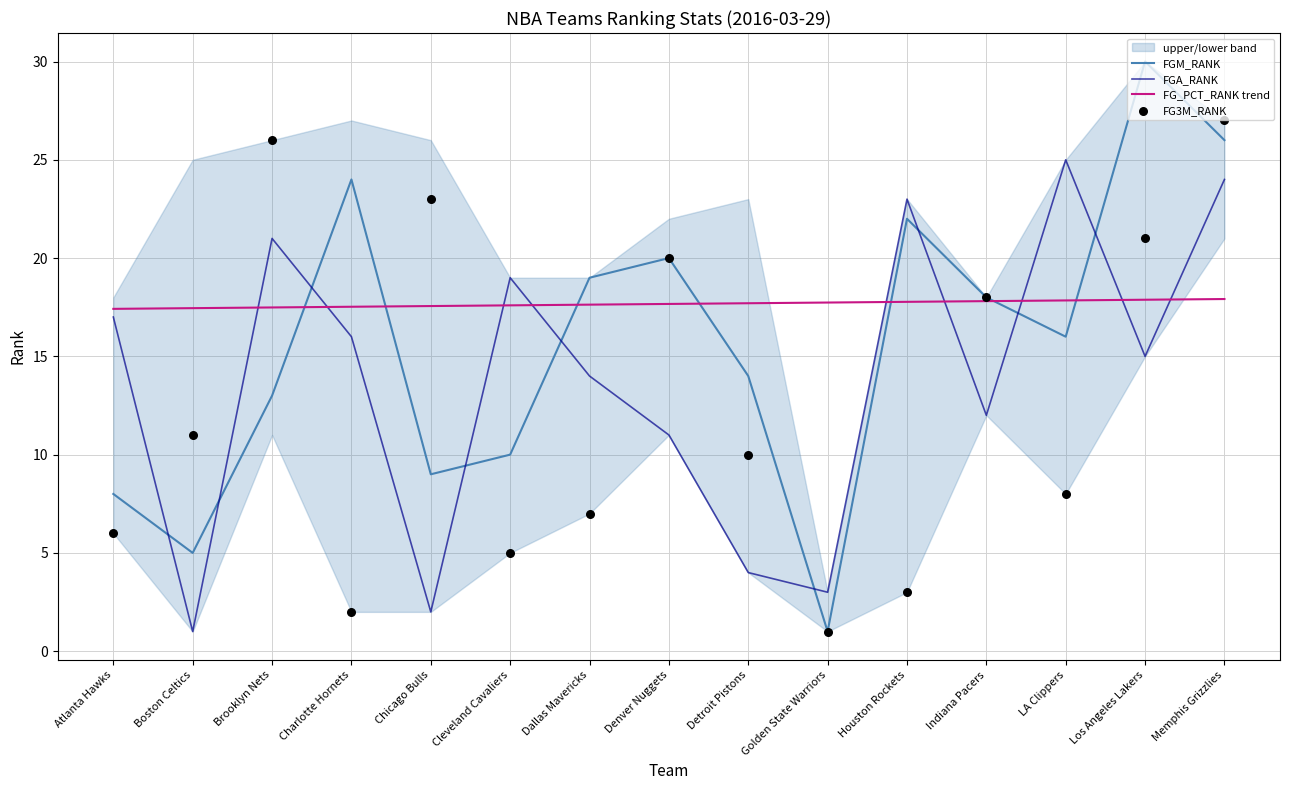

Which series reaches the maximum Y coordinate?

FGM_RANK